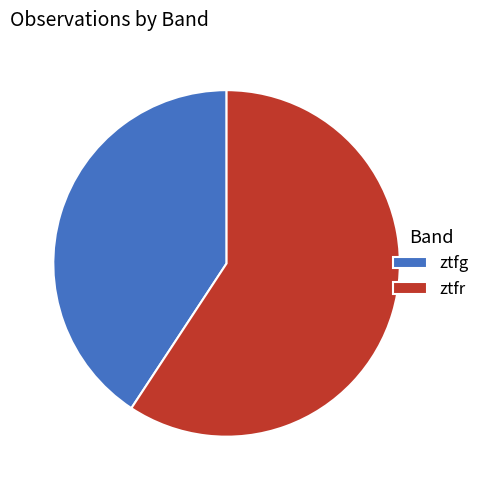

What is the largest slice in the pie chart?

ztfr